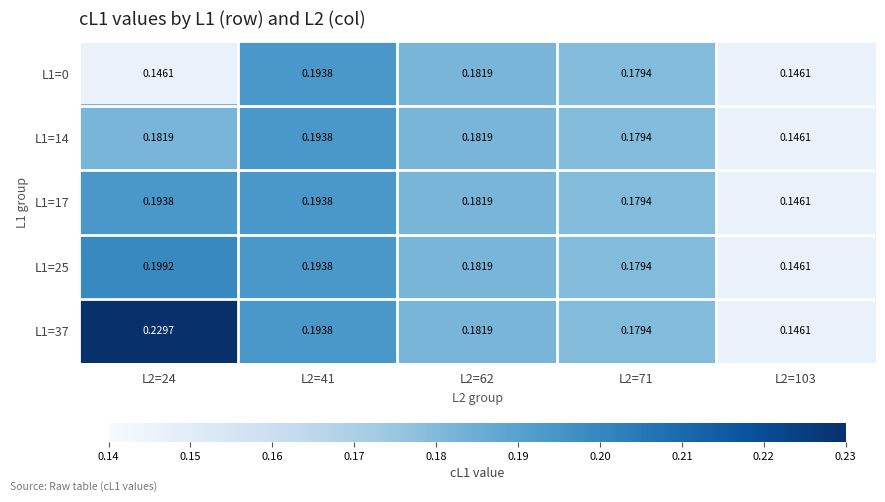

Is the value of L1=25 at L2=24 greater than the value of L1=37 at L2=41?

Yes